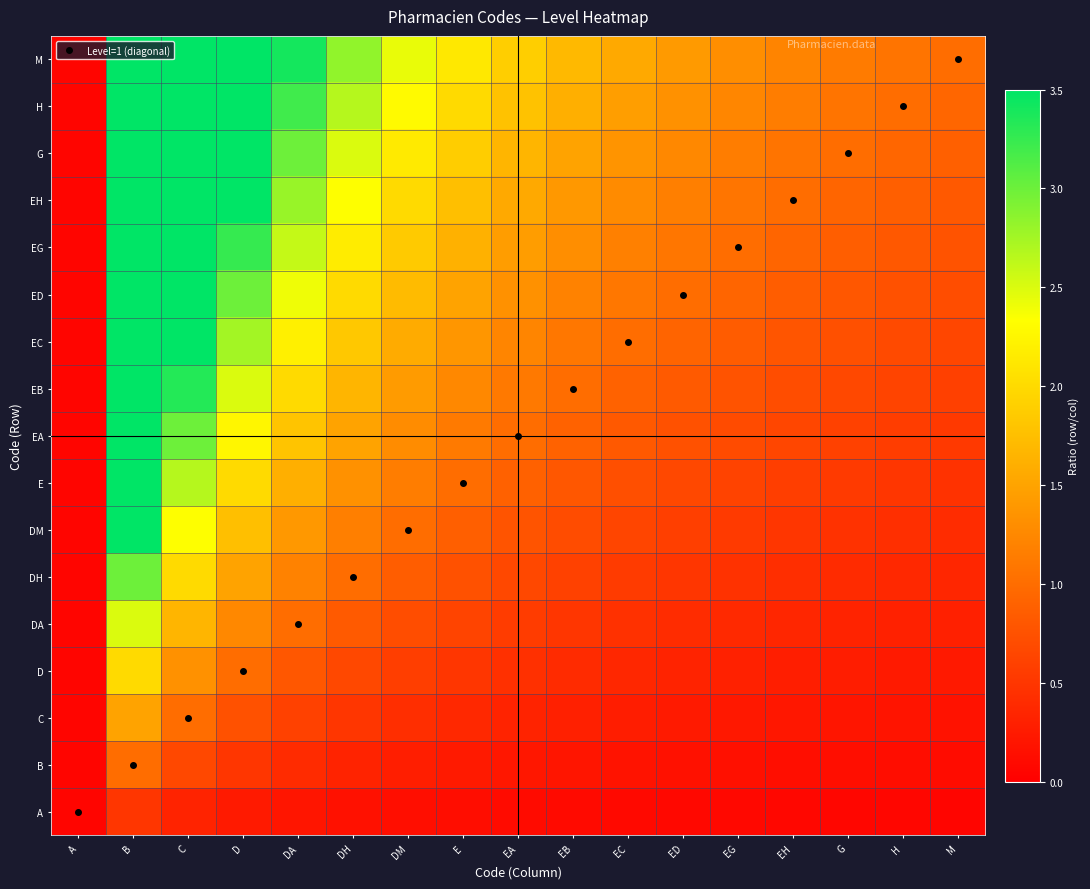

Which series changed the most between D and DA?

Level=1 (diagonal)